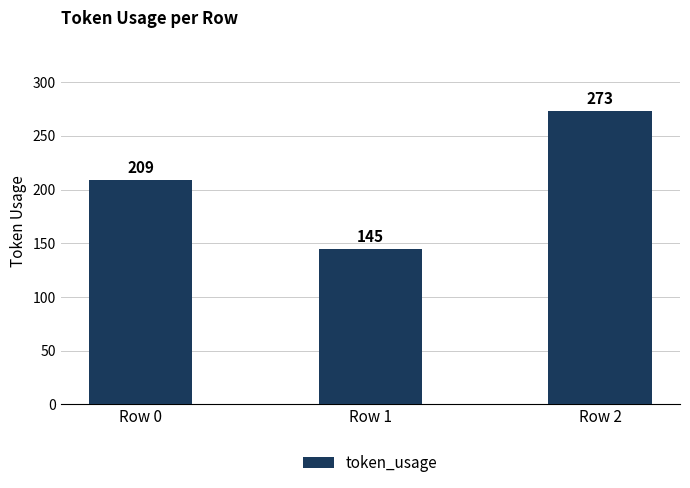

What is the value of the 1st bar from the left?

209